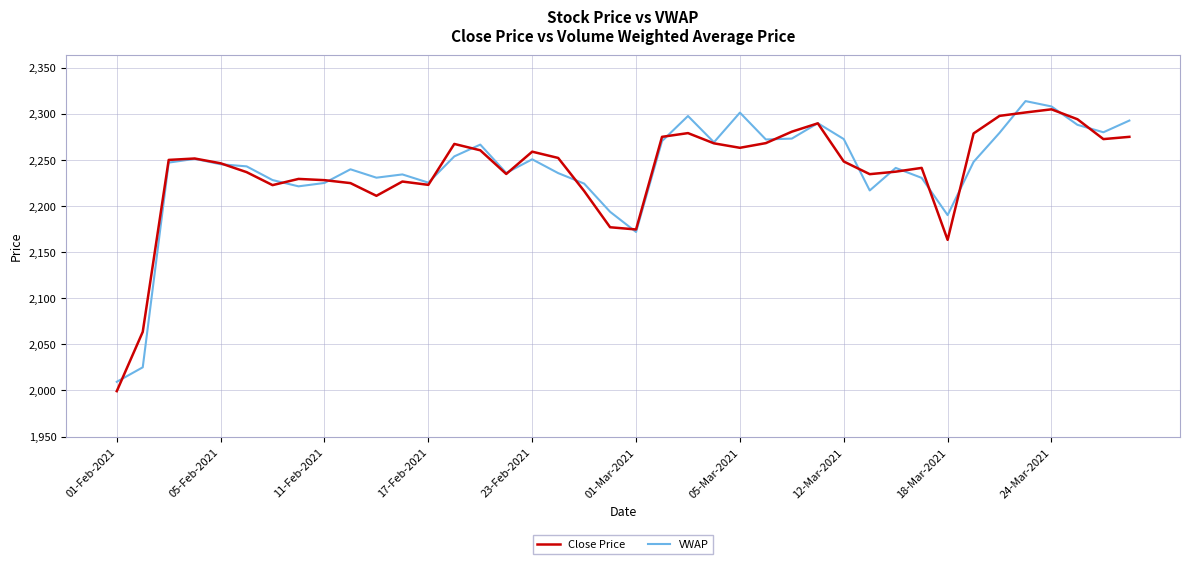

What is the greatest value displayed?

2314.0